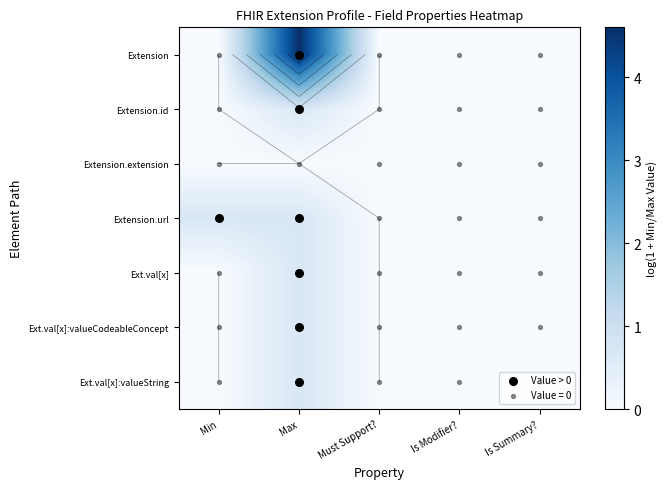

Is the value of Ext.val[x] at Min greater than the value of Ext.val[x]:valueString at Min?

No